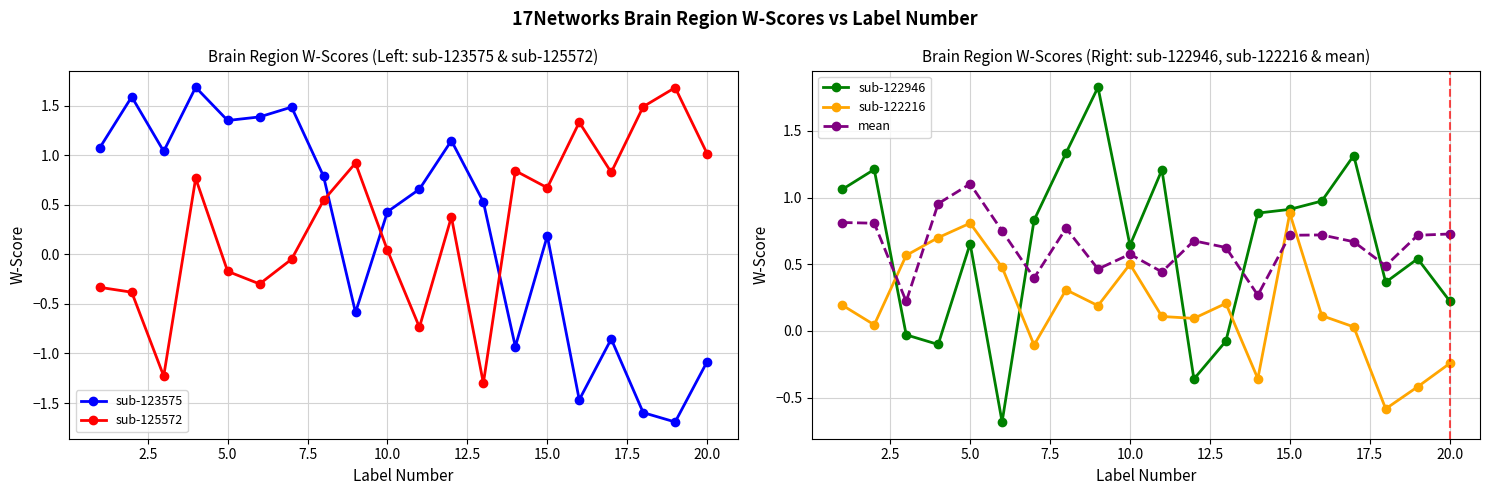

How many times do mean and sub-122216 cross each other?

4